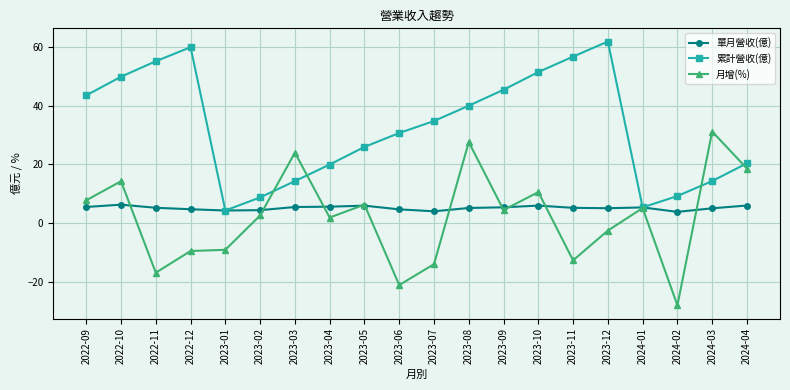

Where is the first local maximum for 單月營收(億)?

2022-10